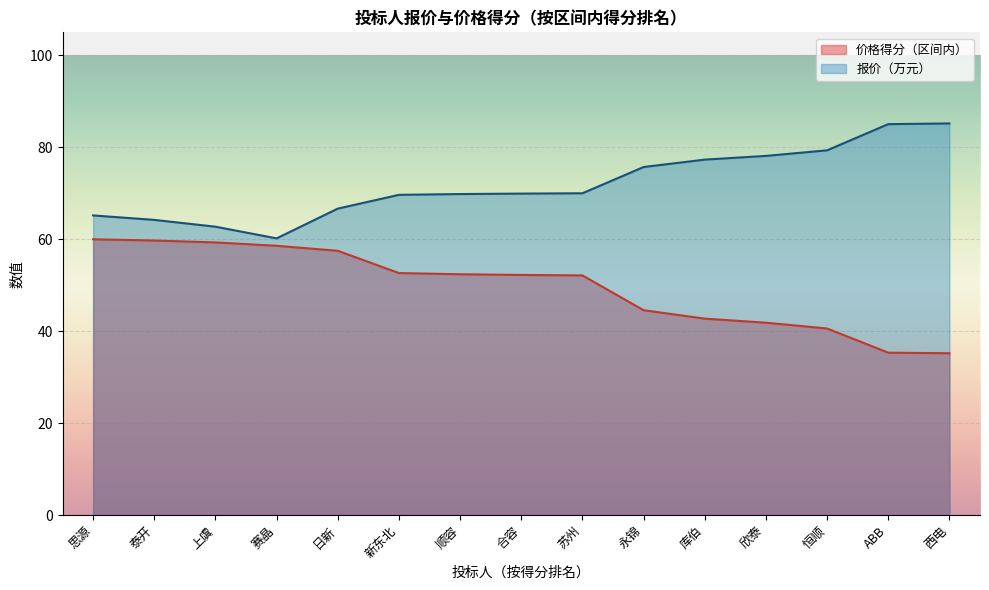

At which category is the sum across all series the highest?

思源